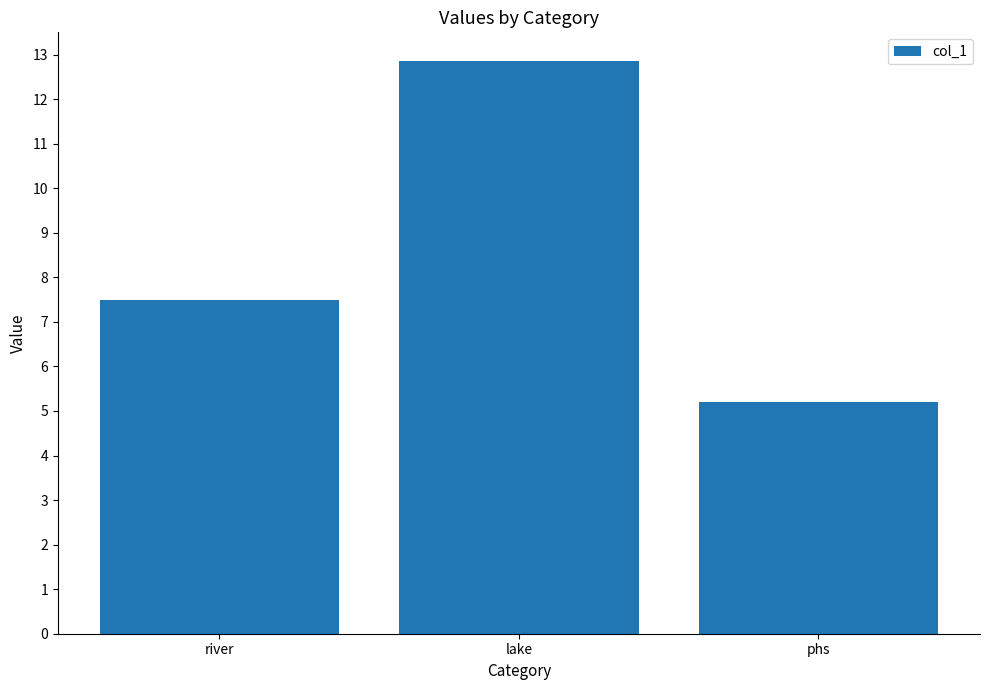

List the labels in order of value, largest first.

lake, river, phs